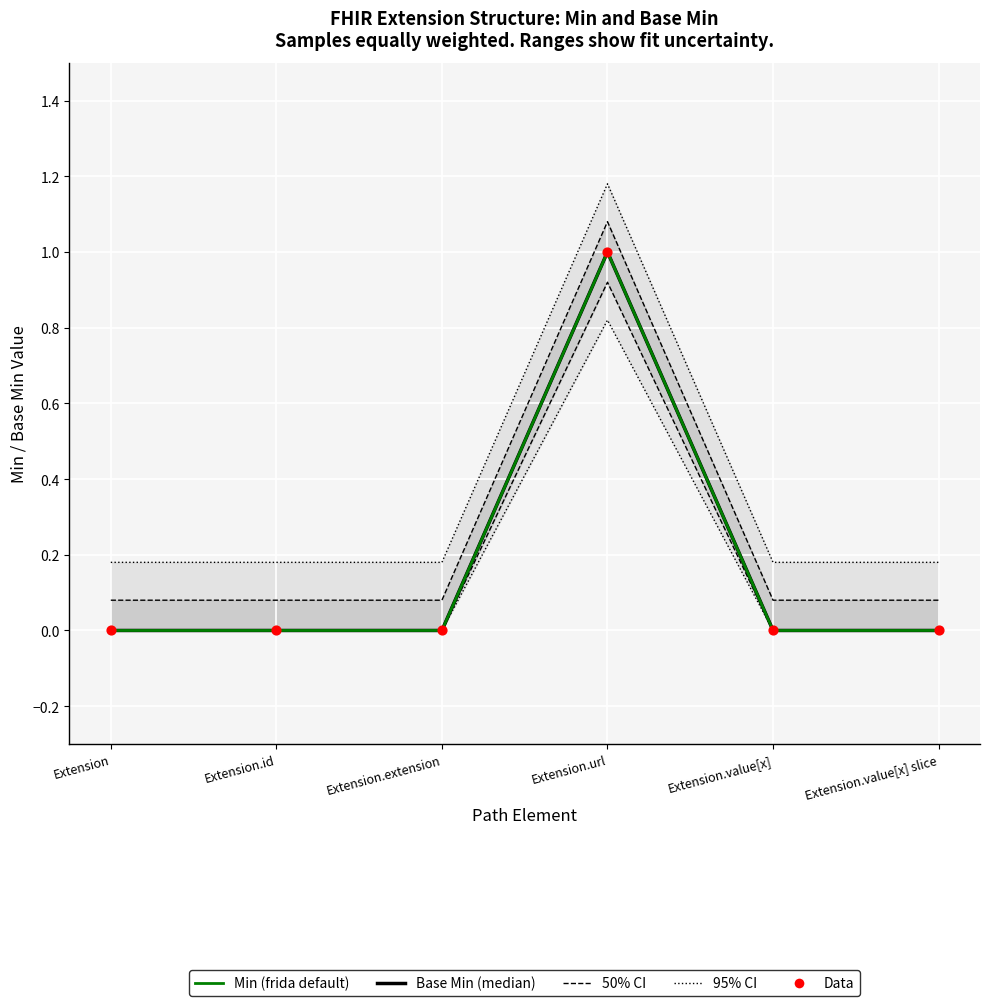

Which series has the largest total across all categories?

Base Min (median)